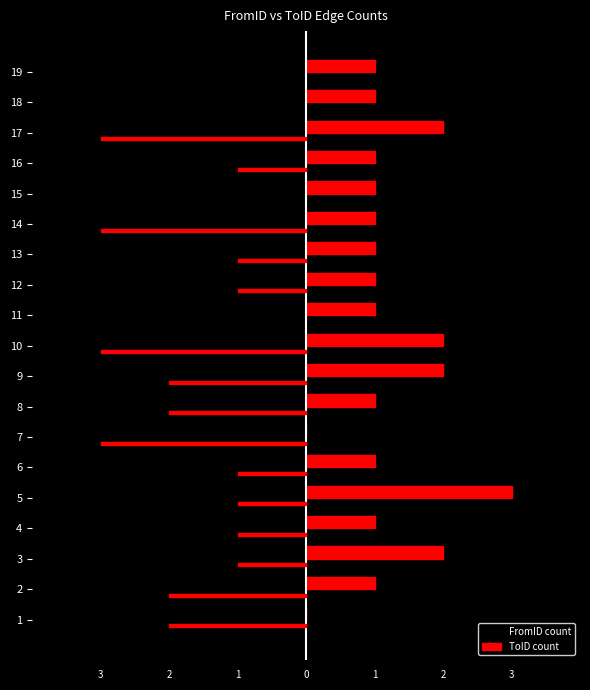

The value of FromID count at 6 is 0. True or false?

False